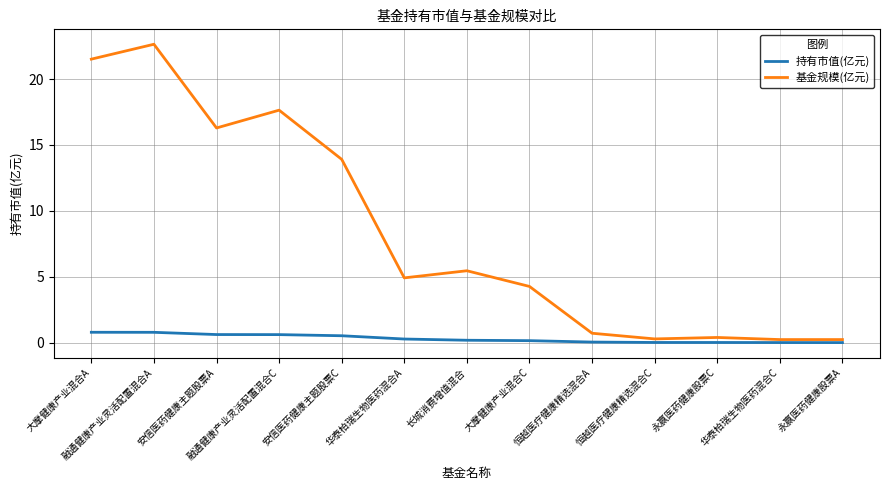

True or false: 持有市值(亿元) and 基金规模(亿元) intersect in this chart.

False